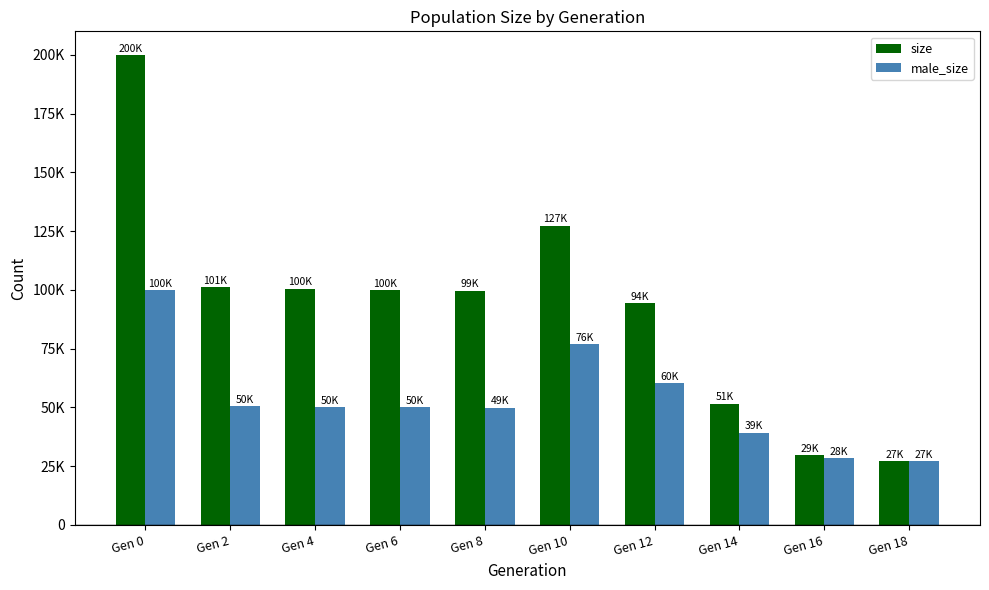

Which series changed the most between Gen 0 and Gen 16?

size